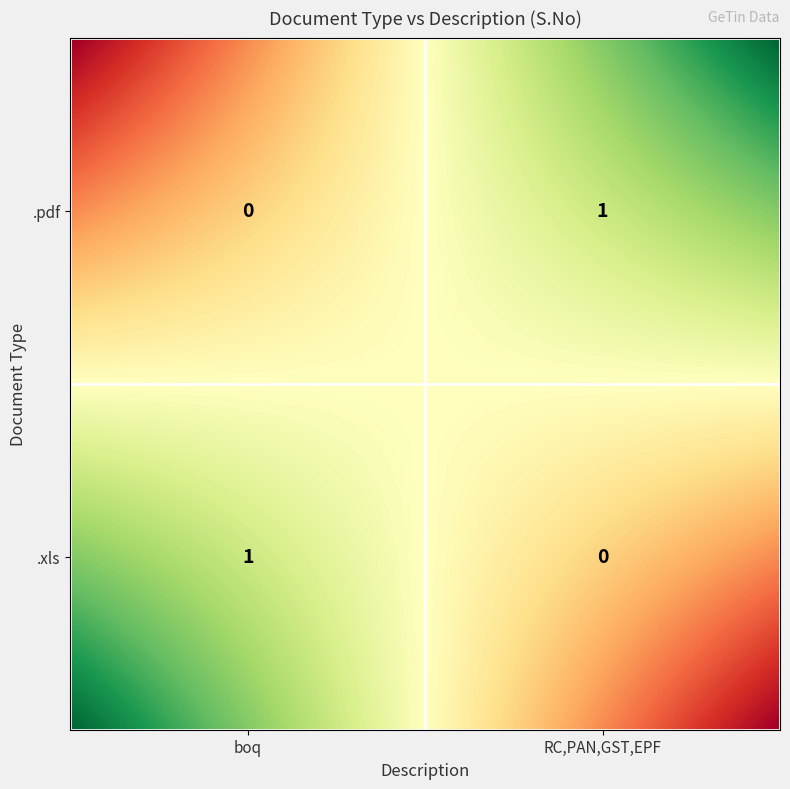

What is the difference between the maximum and minimum values in the .xls series?

1